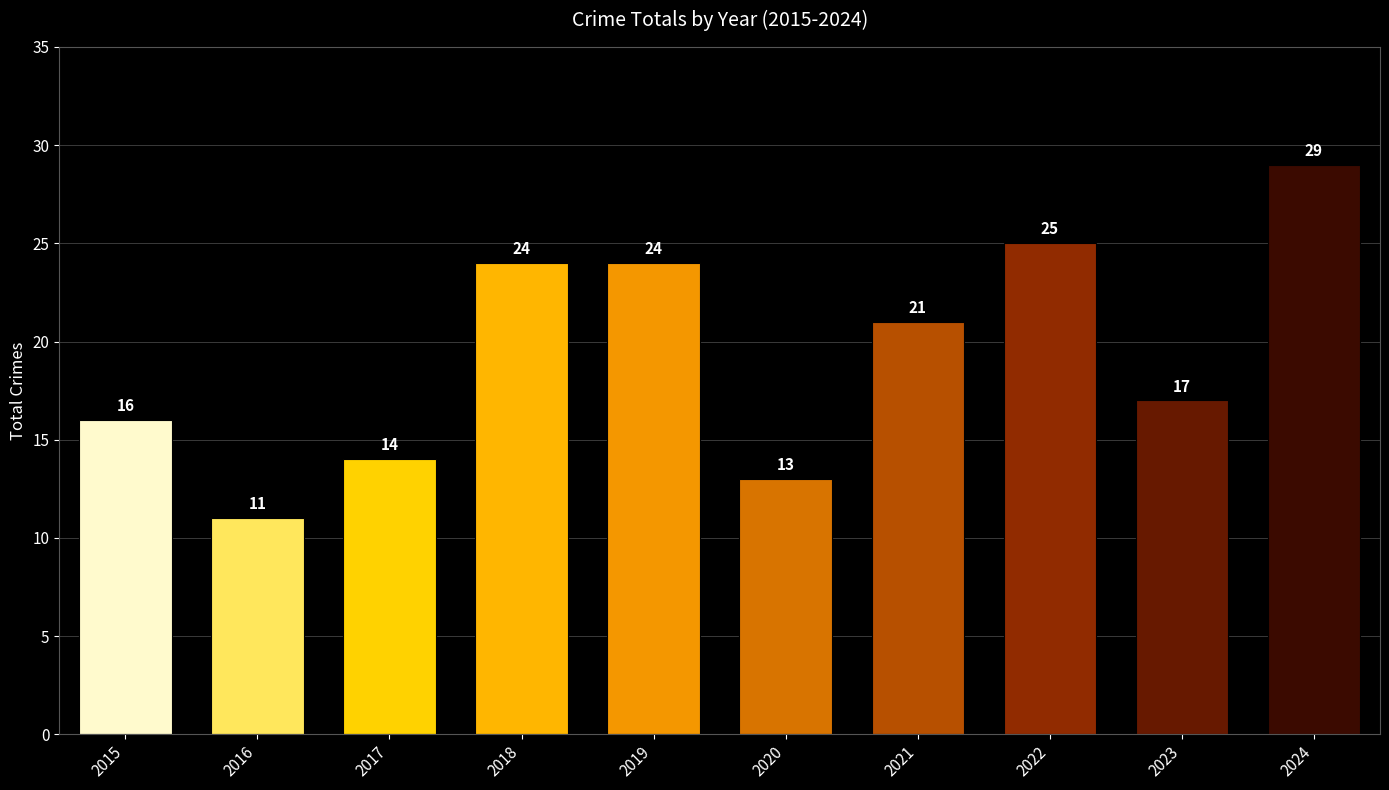

What is the difference between the maximum and minimum values?

18